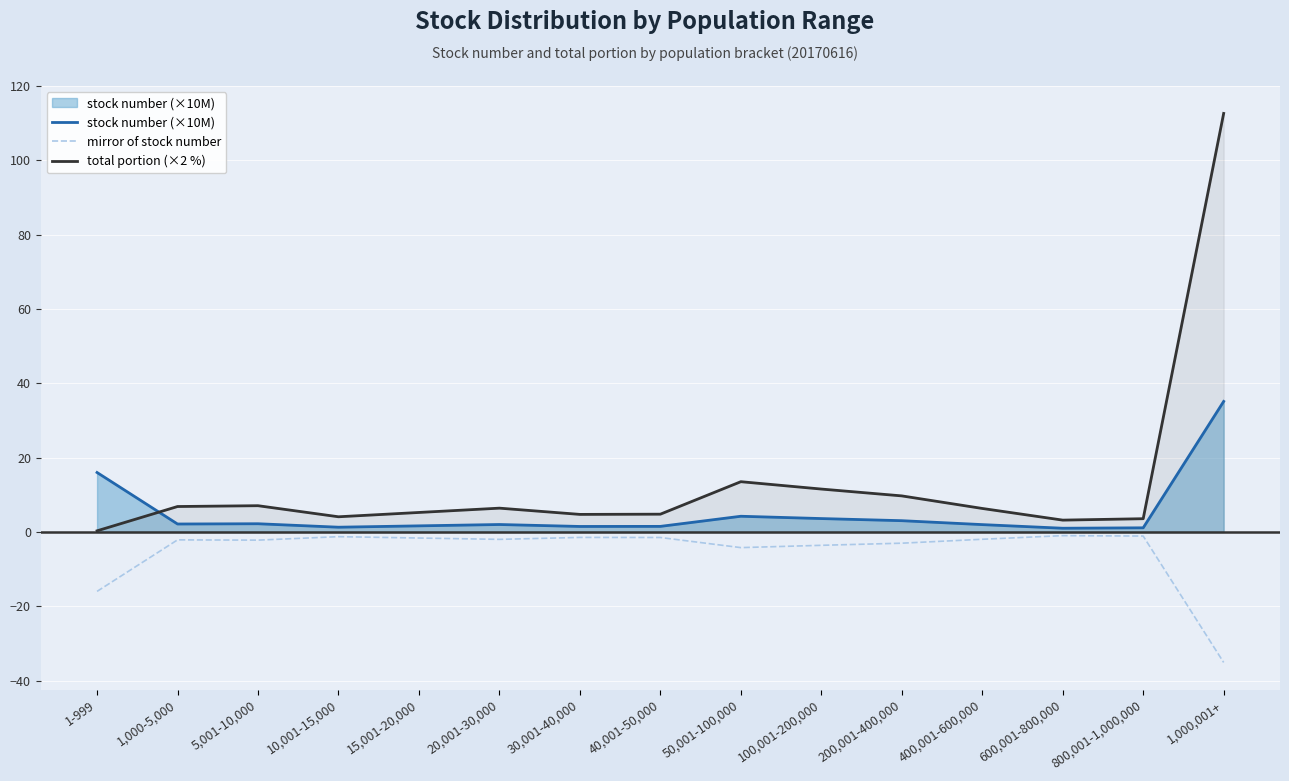

List the series in order of their peak value, lowest first.

mirror of stock number, stock number (×10M), total portion (×2 %)